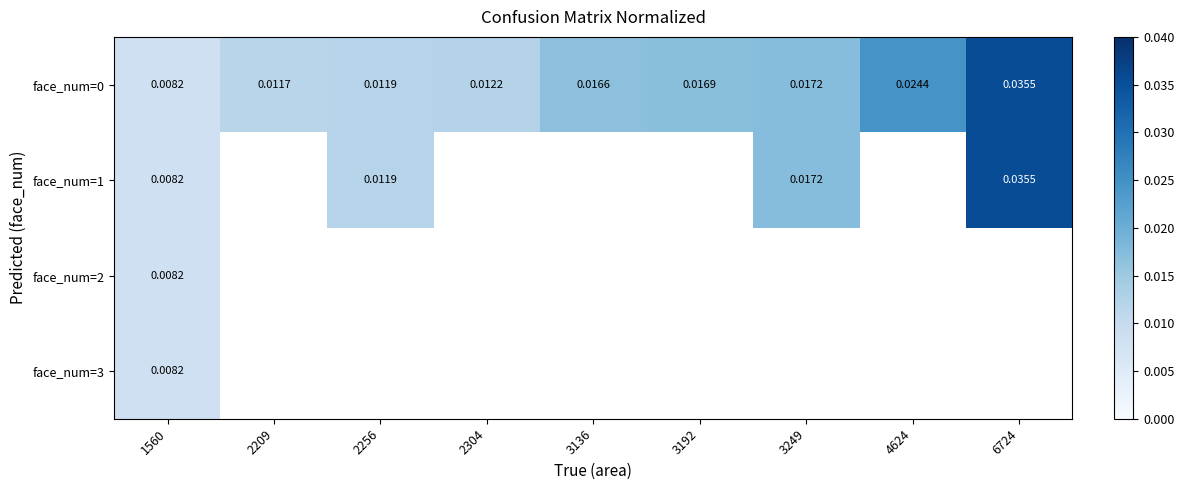

The value of face_num=1 at 3249 is 0.0. True or false?

True